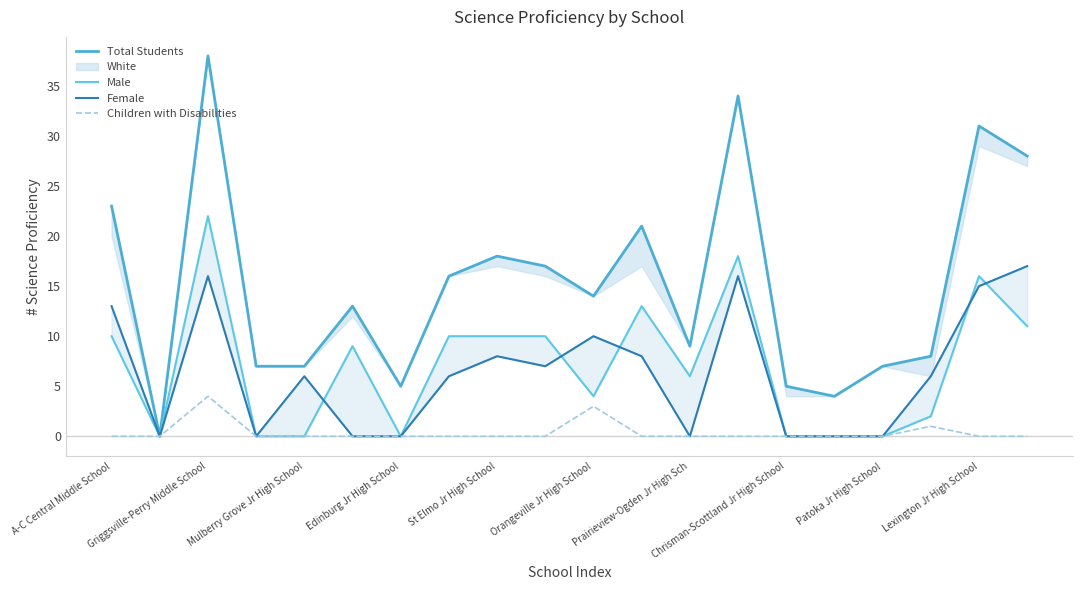

After their last crossing, which series has the higher values: Female or Male?

Female